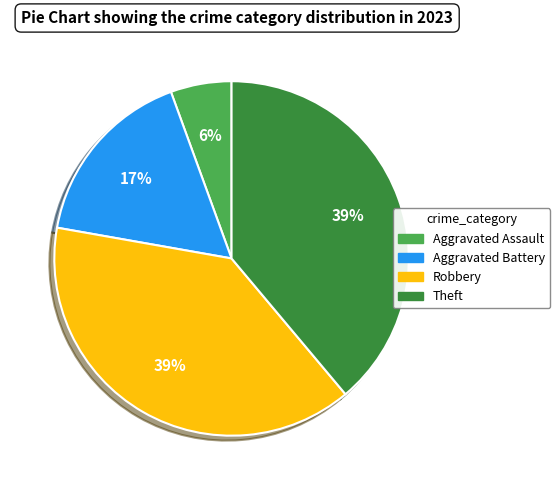

Which slice is the smallest?

Aggravated Assault